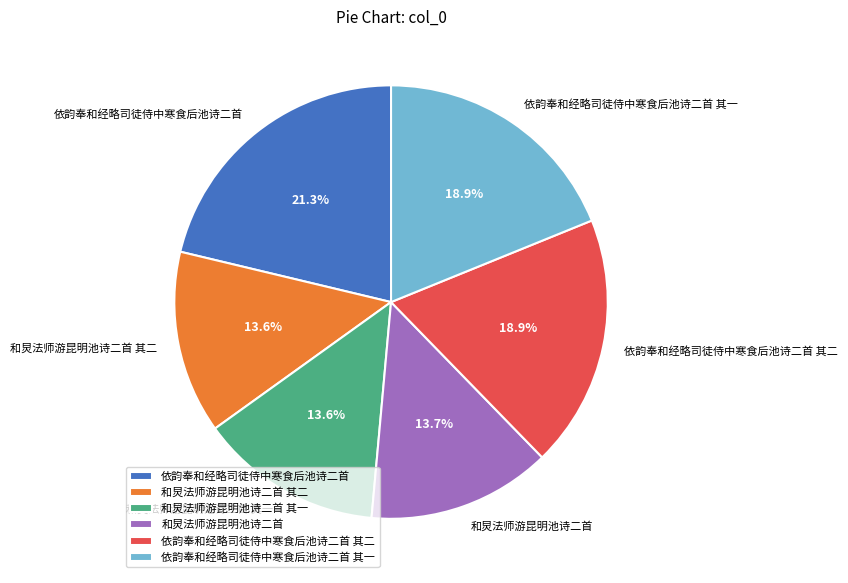

True or false: 依韵奉和经略司徒侍中寒食后池诗二首 其一 accounts for 19% of the total.

True